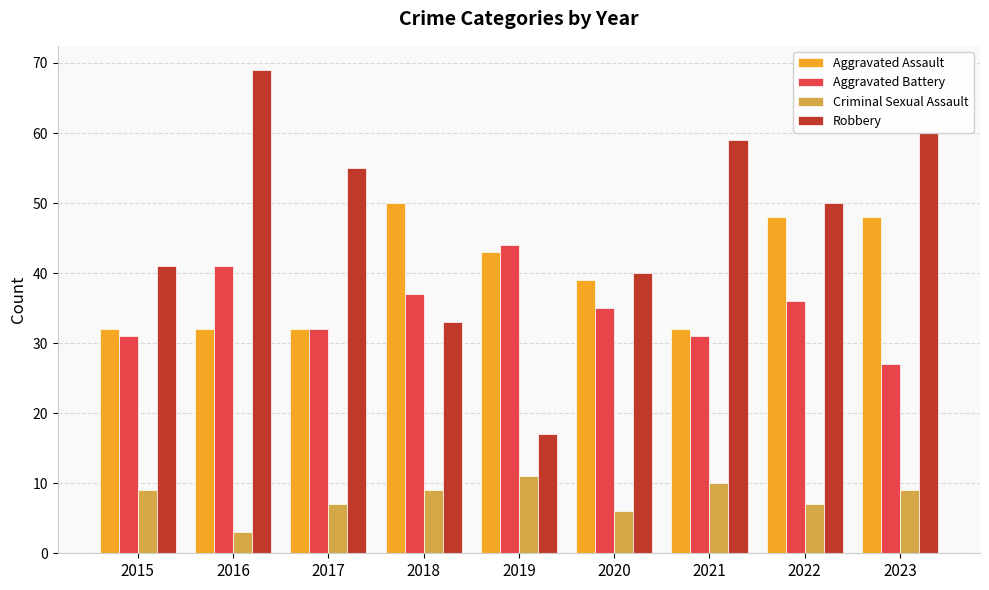

Reading left to right, list all the values displayed in this chart.

Aggravated Assault: 32	32	32	50	43	39	32	48	48
Aggravated Battery: 31	41	32	37	44	35	31	36	27
Criminal Sexual Assault: 9	3	7	9	11	6	10	7	9
Robbery: 41	69	55	33	17	40	59	50	60